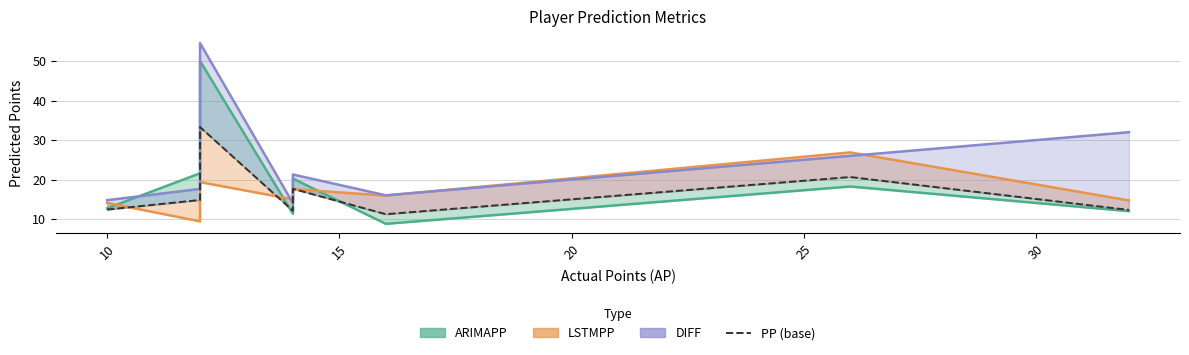

What is the sum of all values?

150.0